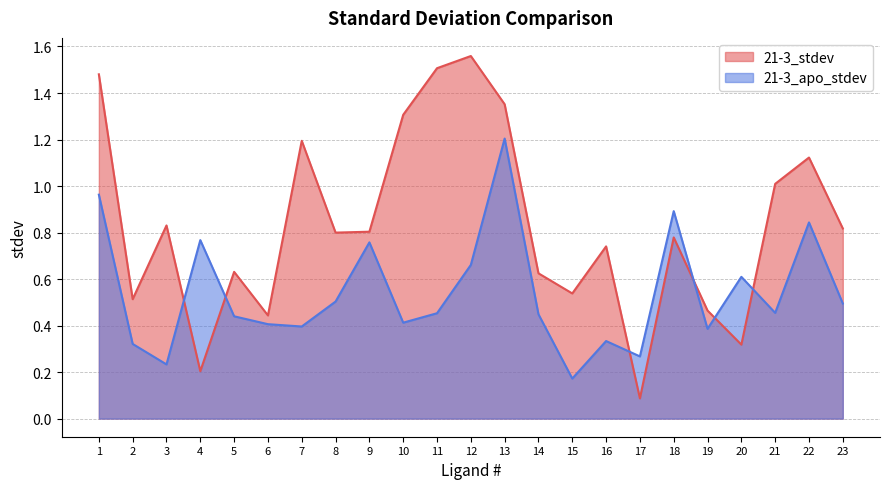

Rank the series by their maximum value, from highest to lowest.

21-3_stdev, 21-3_apo_stdev